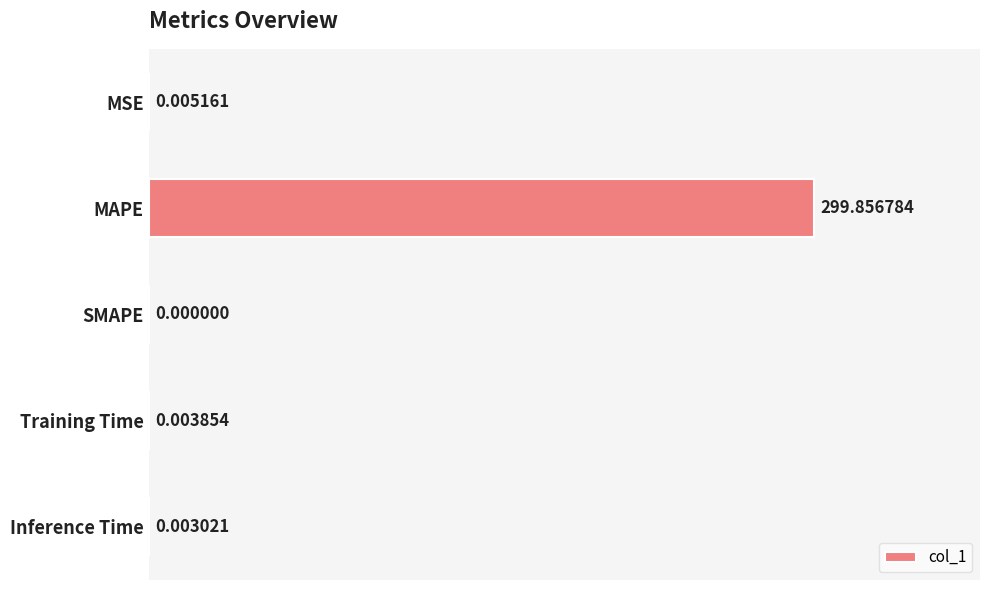

Which category has the highest value across all series?

MAPE